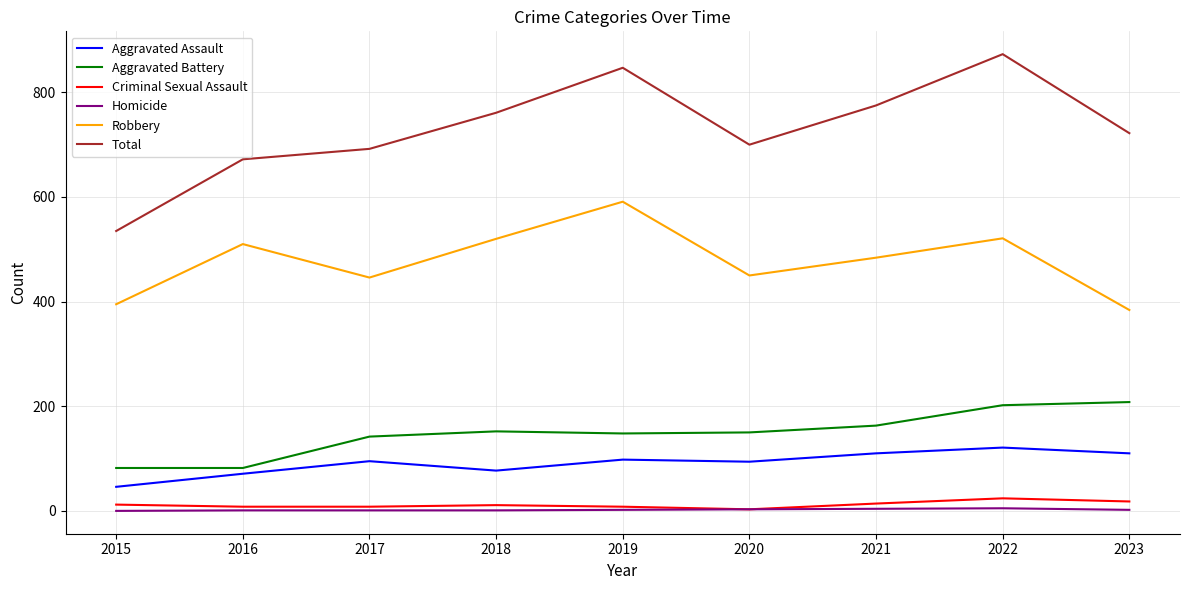

How many distinct data groups are displayed?

6